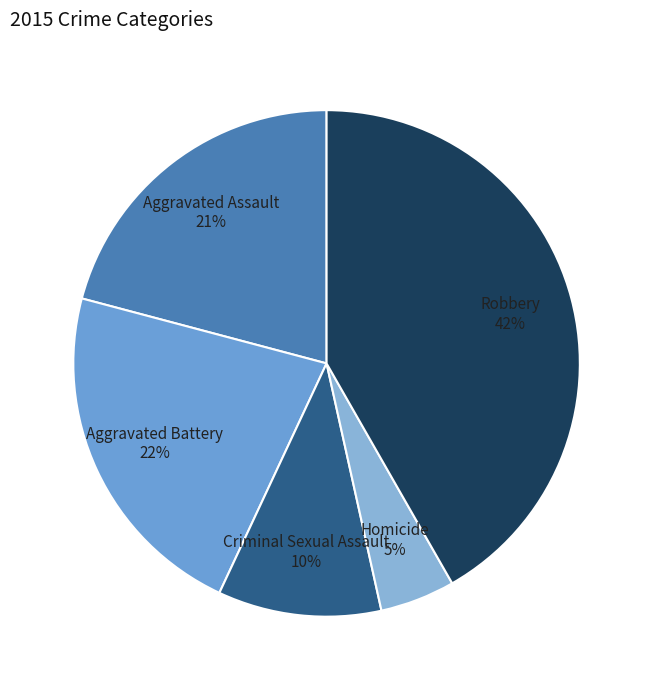

What percentage is the Aggravated Battery slice, to the nearest percent?

22%